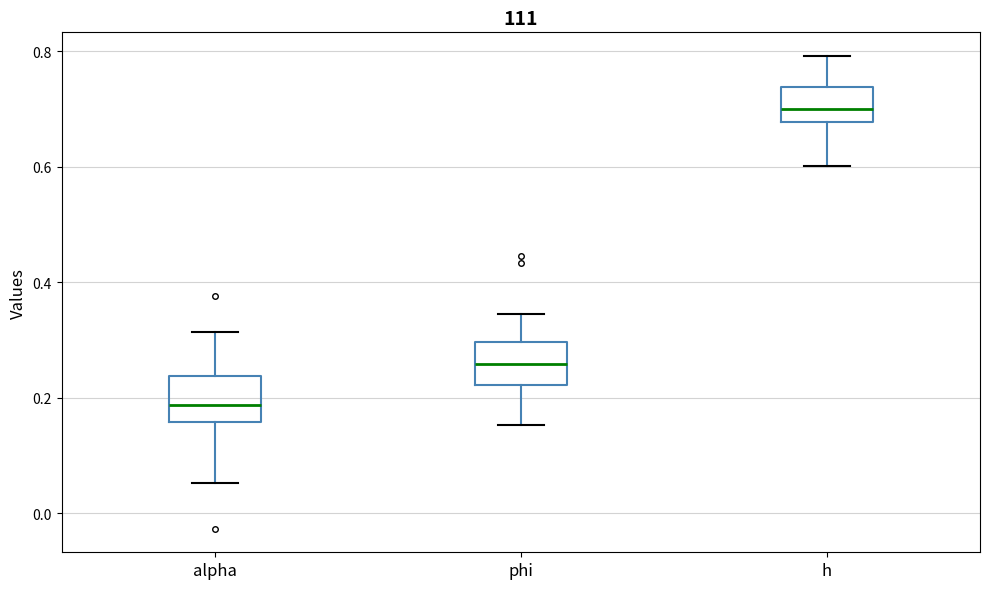

Reading left to right, read every box against the y-axis: the position of its median line, the range the box covers, and the ends of its whiskers. The values are not printed on the chart, so give them approximately, as read against the axis.

alpha: median 0.18, box 0.16 to 0.24, whiskers 0.06 to 0.32
phi: median 0.26, box 0.22 to 0.30, whiskers 0.16 to 0.34
h: median 0.70, box 0.68 to 0.74, whiskers 0.60 to 0.80